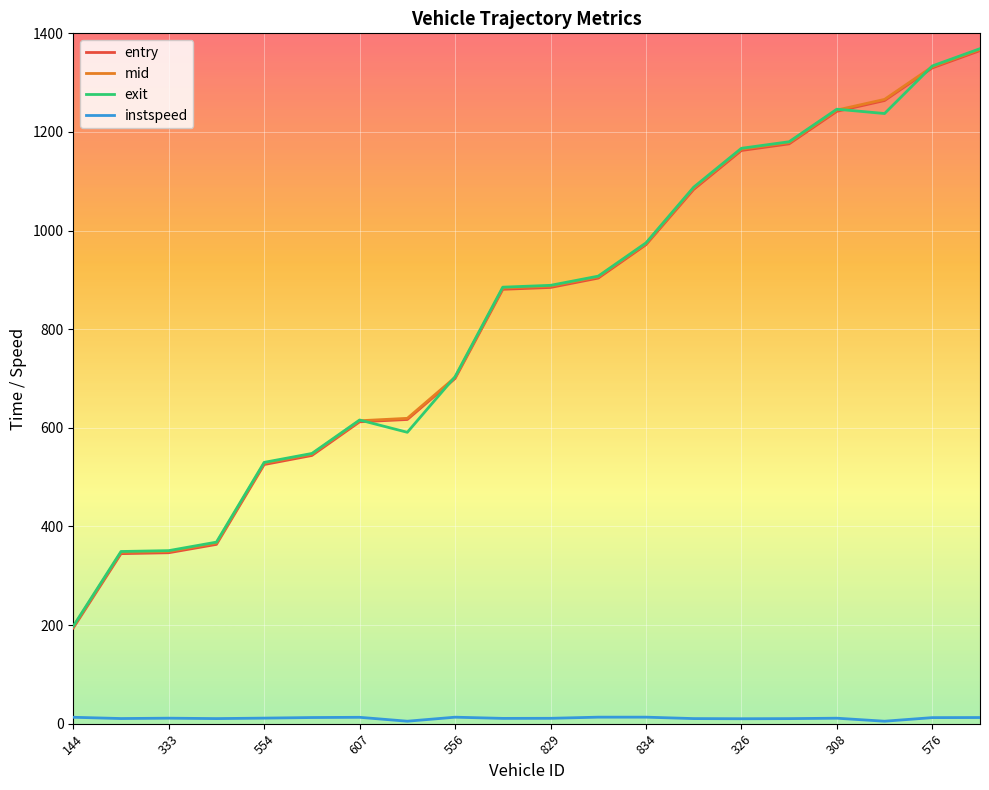

What is the highest value of the entry series?

1365.1